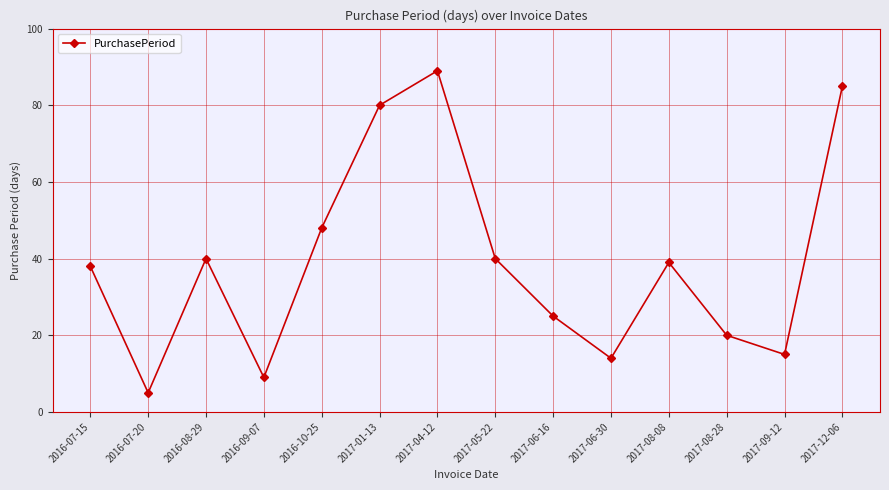

How many distinct data groups are displayed?

1